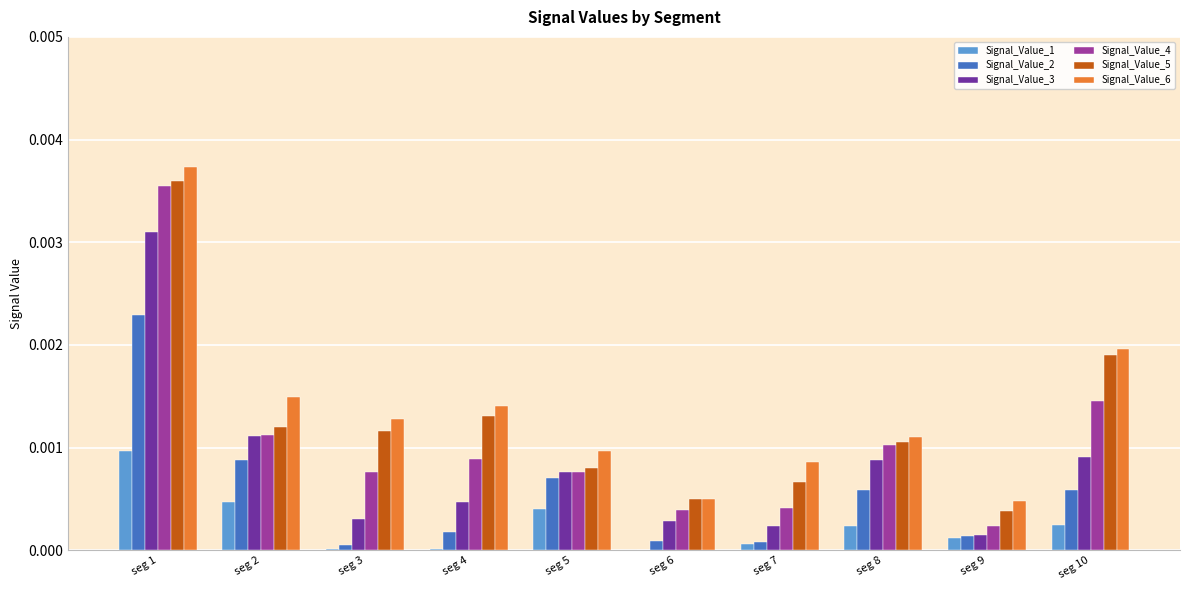

How many groups of bars are there?

10